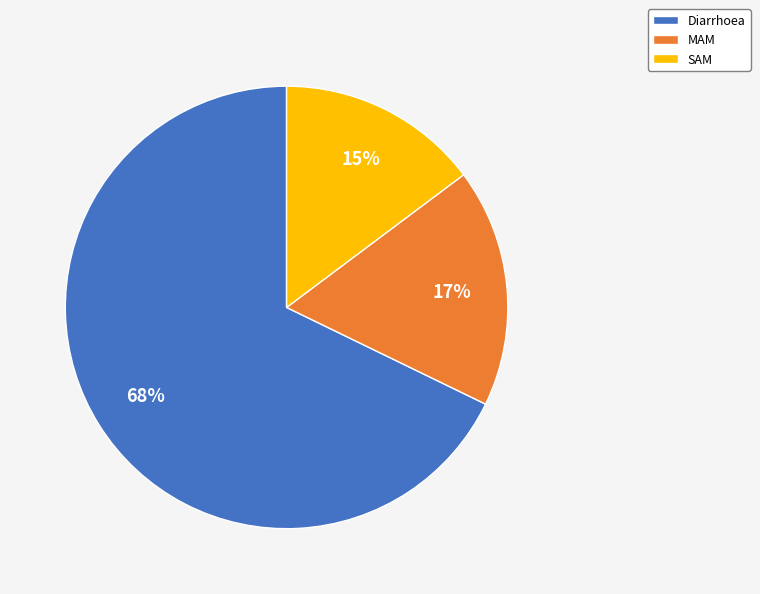

Is it true that Diarrhoea is 68% of the pie?

True